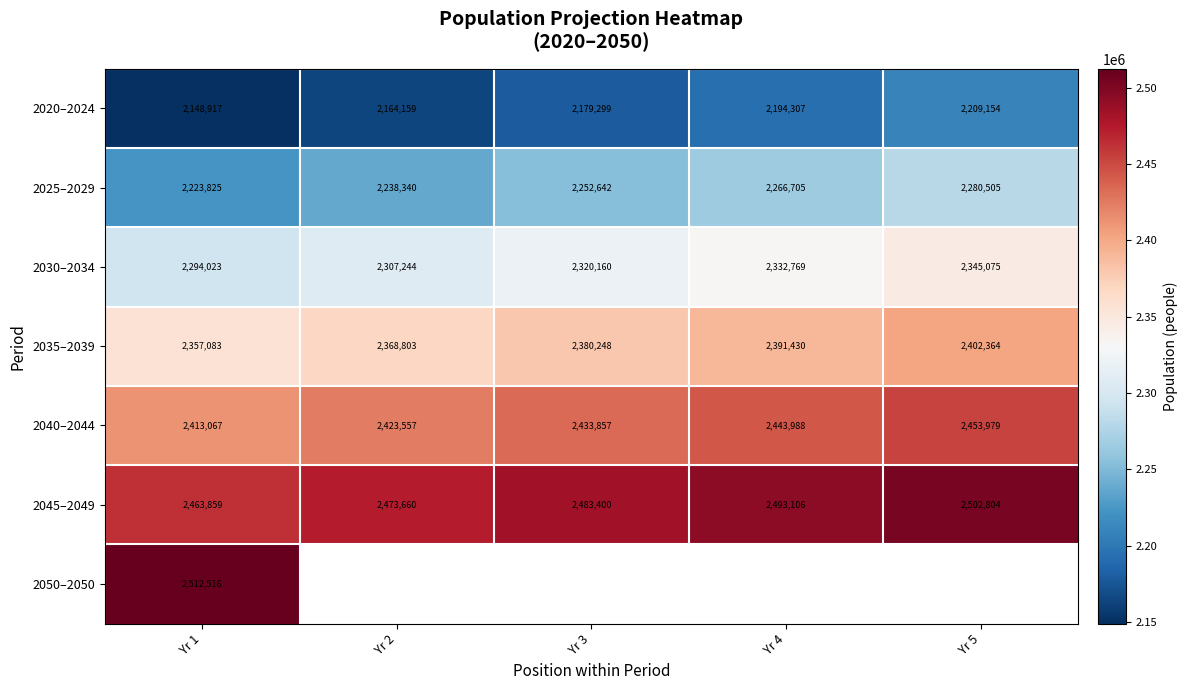

What is the average value of the 2020–2024 series?

2179167